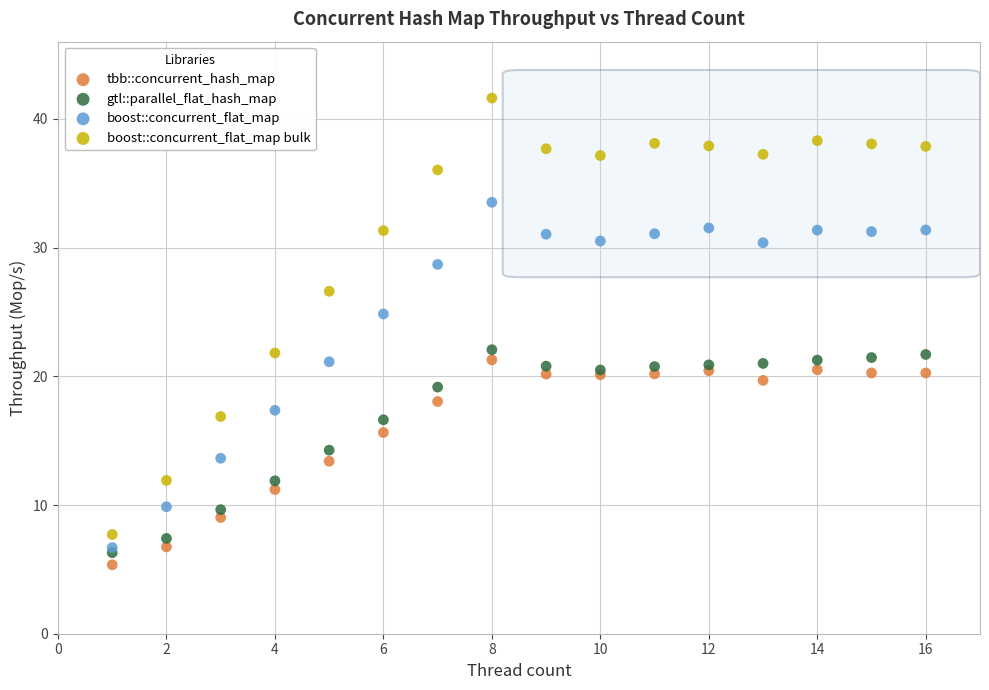

Which series has the widest spread of Y values?

boost::concurrent_flat_map bulk